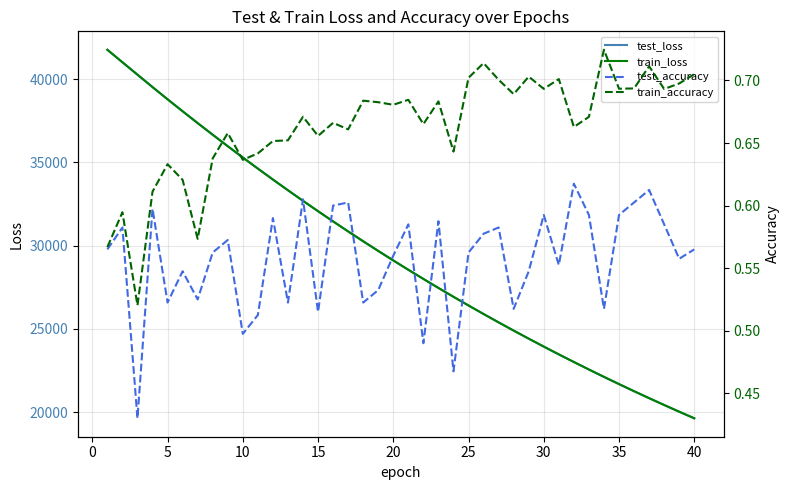

Does the chart have visible grid lines?

Yes